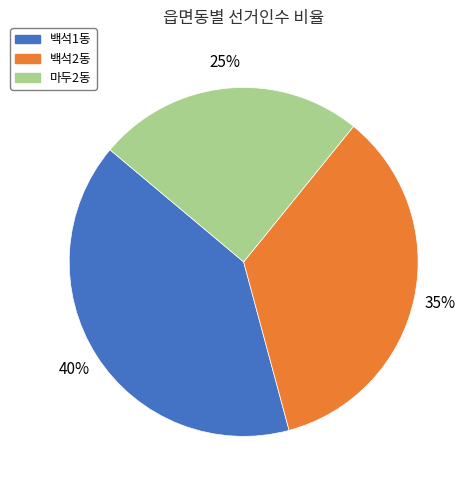

Combined, do 백석1동 and 마두2동 account for over 50%?

Yes